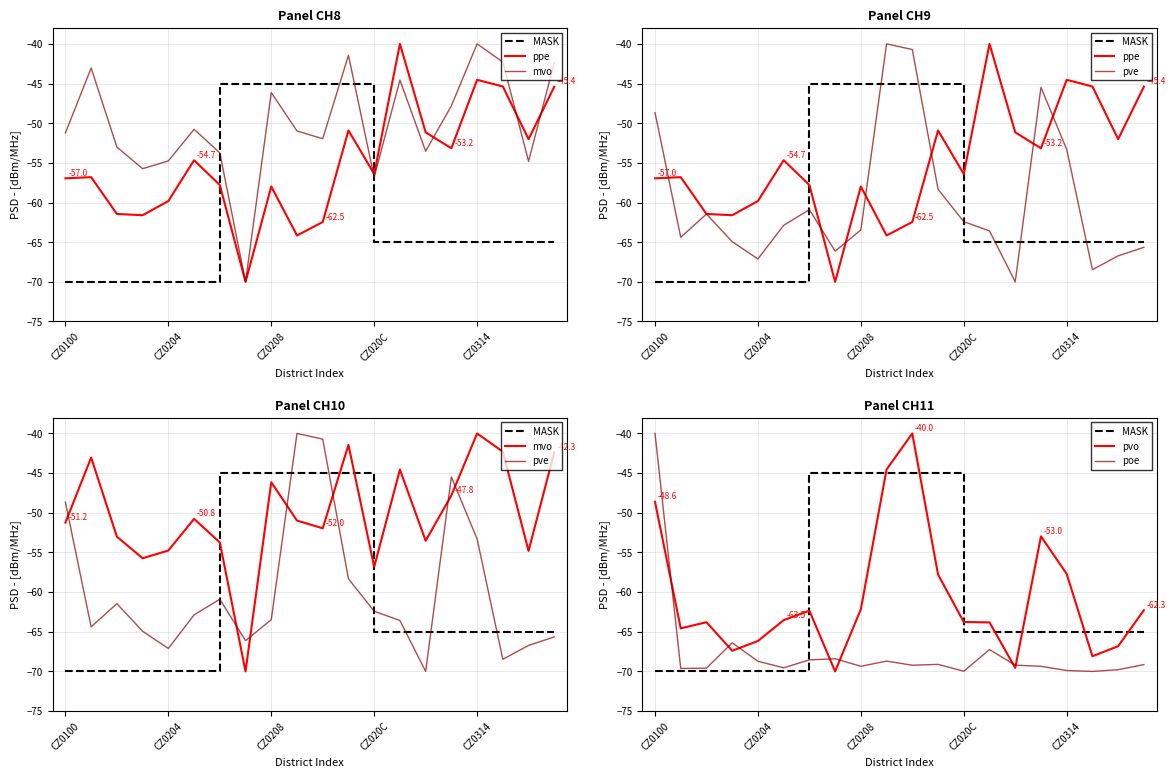

What is the difference between the maximum and minimum values in the MASK series?

25.0